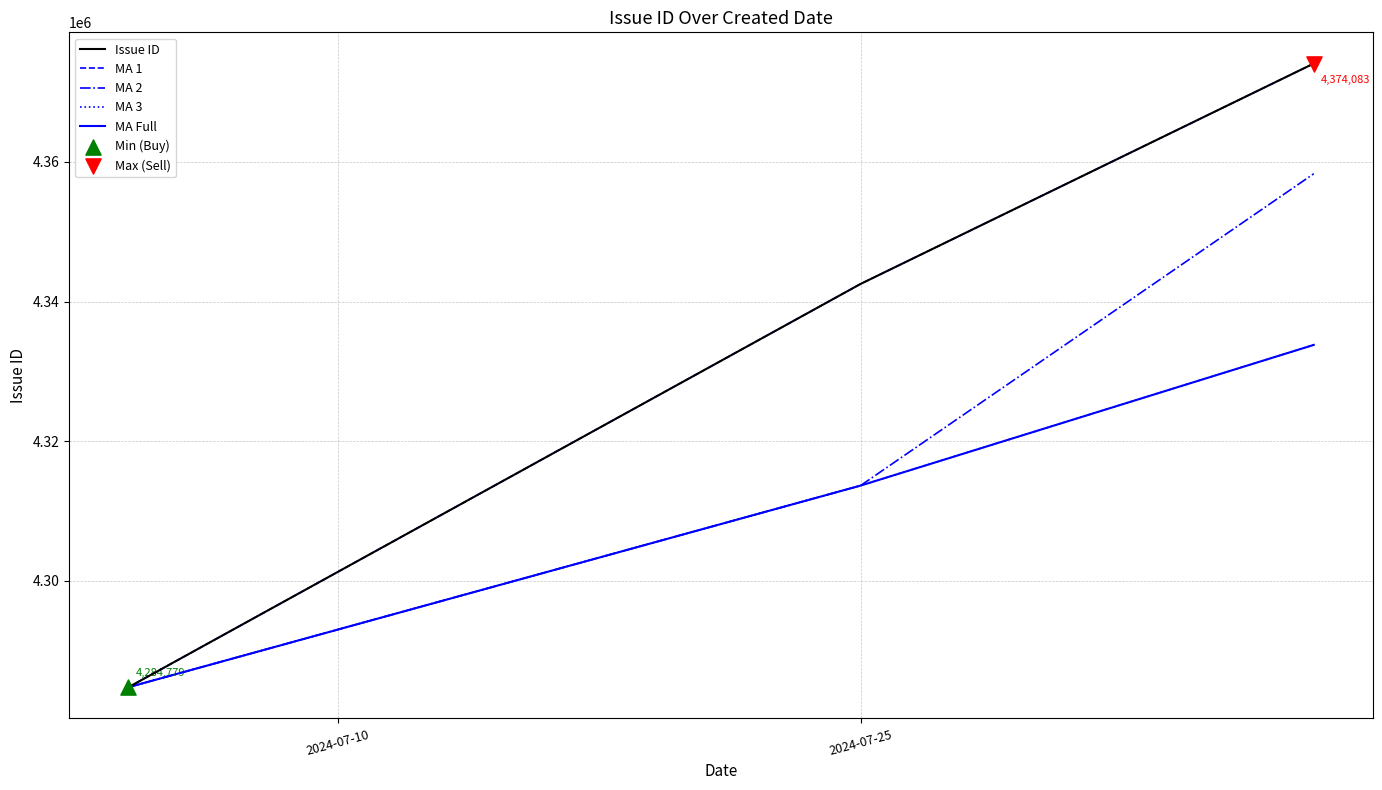

Is this an area chart (filled region under the line)?

No